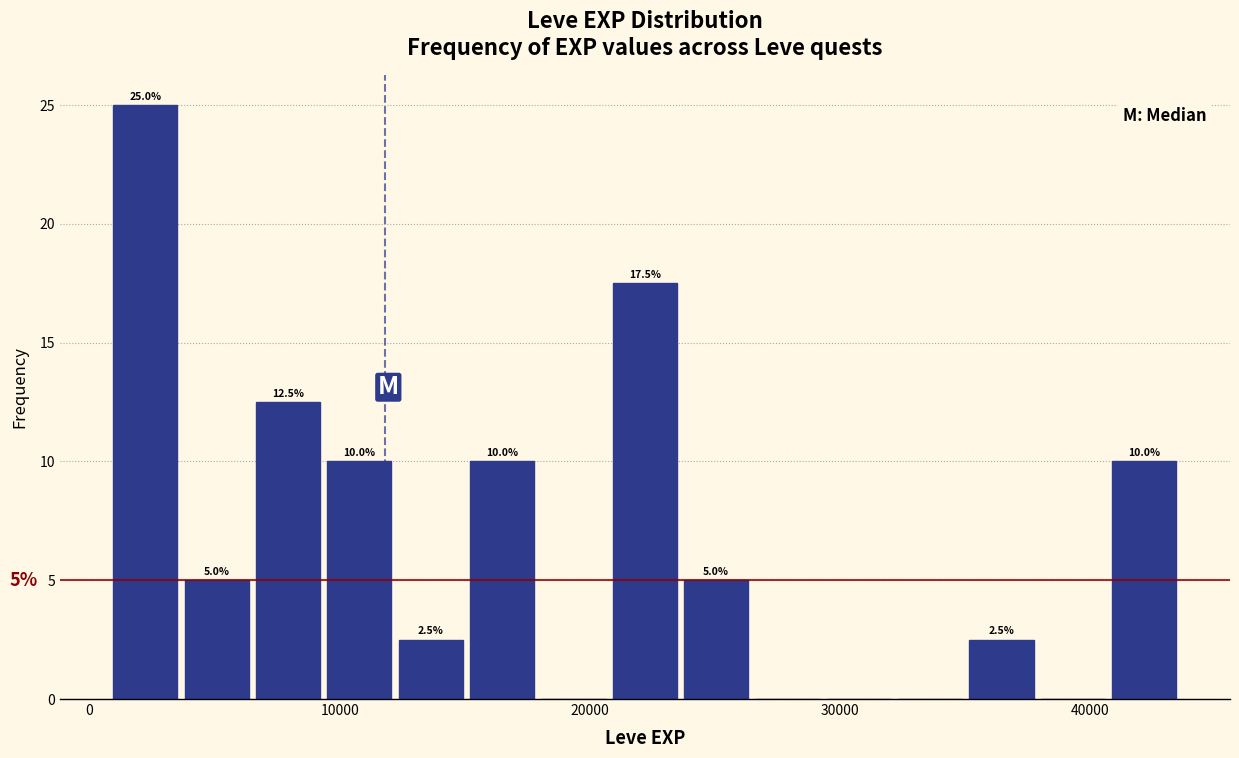

Around what value on the x-axis is the tallest bar? Give the approximate position of its centre, as read against the axis.

2000